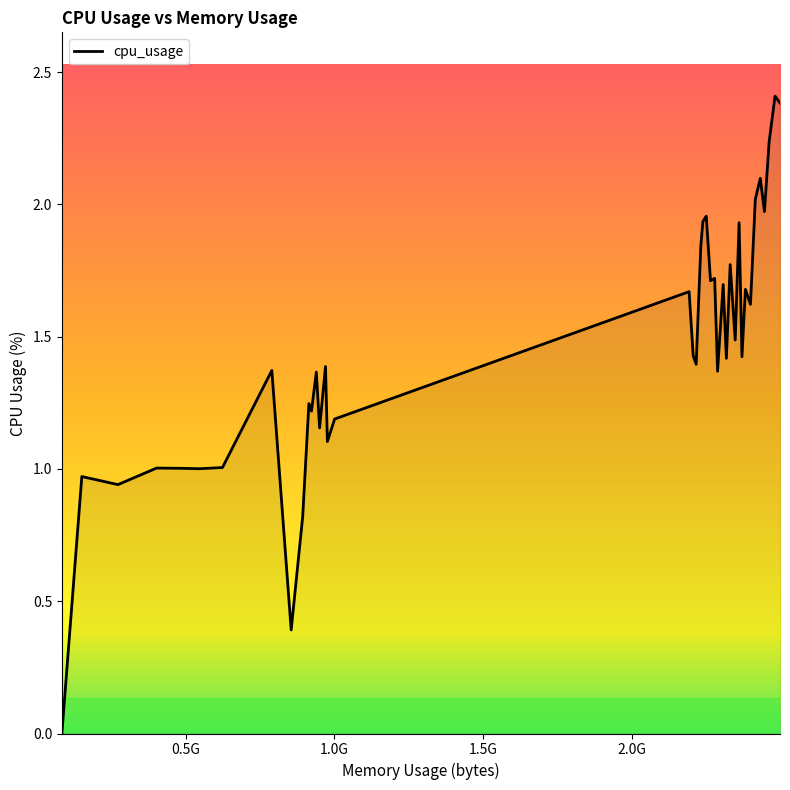

What is the maximum value shown in the chart?

2.4